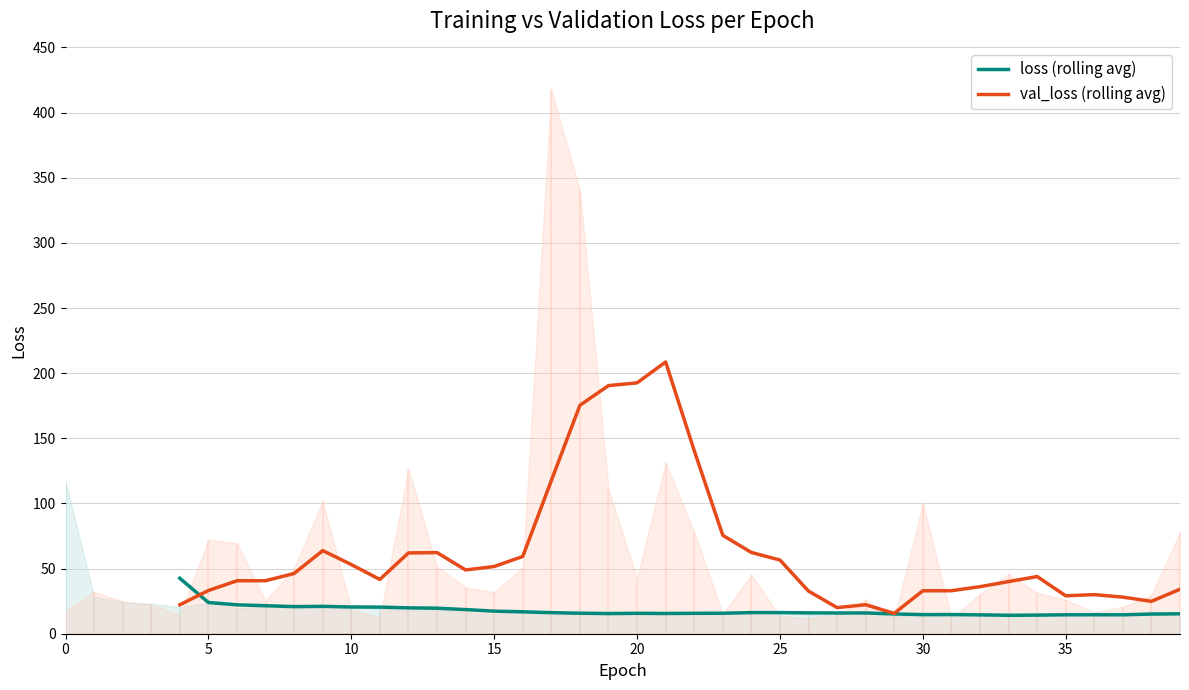

Is it true that val_loss (rolling avg) equals 91.2 at 10?

False